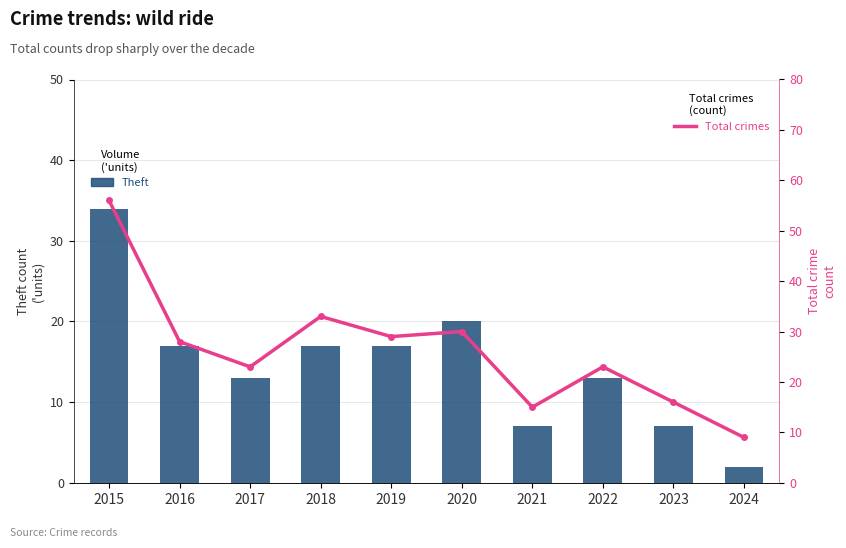

The value of Theft (bar) at 2021 is 12. True or false?

False